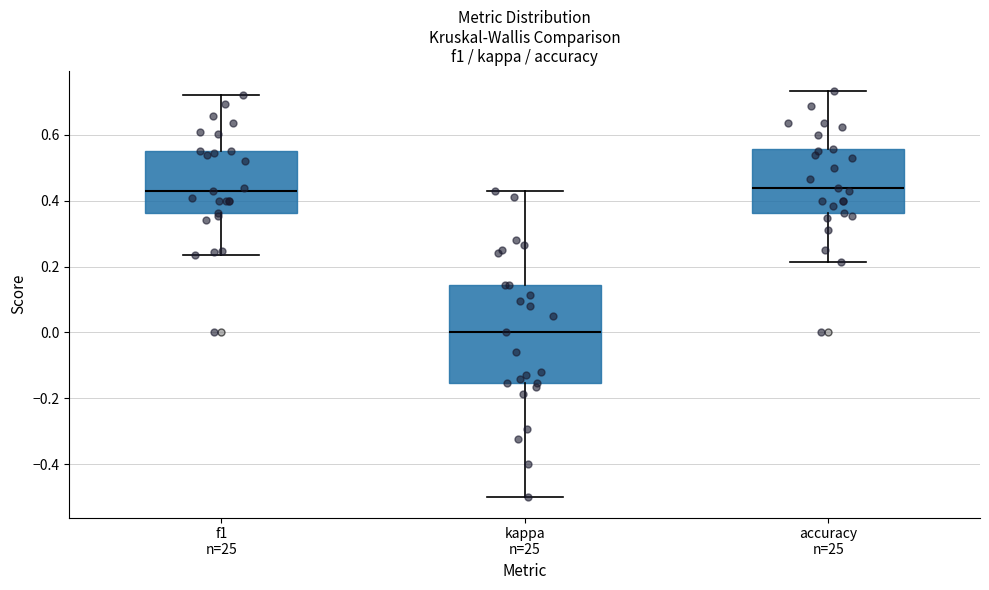

Reading left to right, transcribe this box plot: for each box, give where its median line is, the range the box spans, and where its two whiskers end, as read against the y-axis. The values are not printed on the chart, so give them approximately, as read against the axis.

f1 n=25: median 0.42, box 0.36 to 0.56, whiskers 0.24 to 0.72
kappa n=25: median 0.00, box -0.16 to 0.14, whiskers -0.50 to 0.42
accuracy n=25: median 0.44, box 0.36 to 0.56, whiskers 0.22 to 0.74